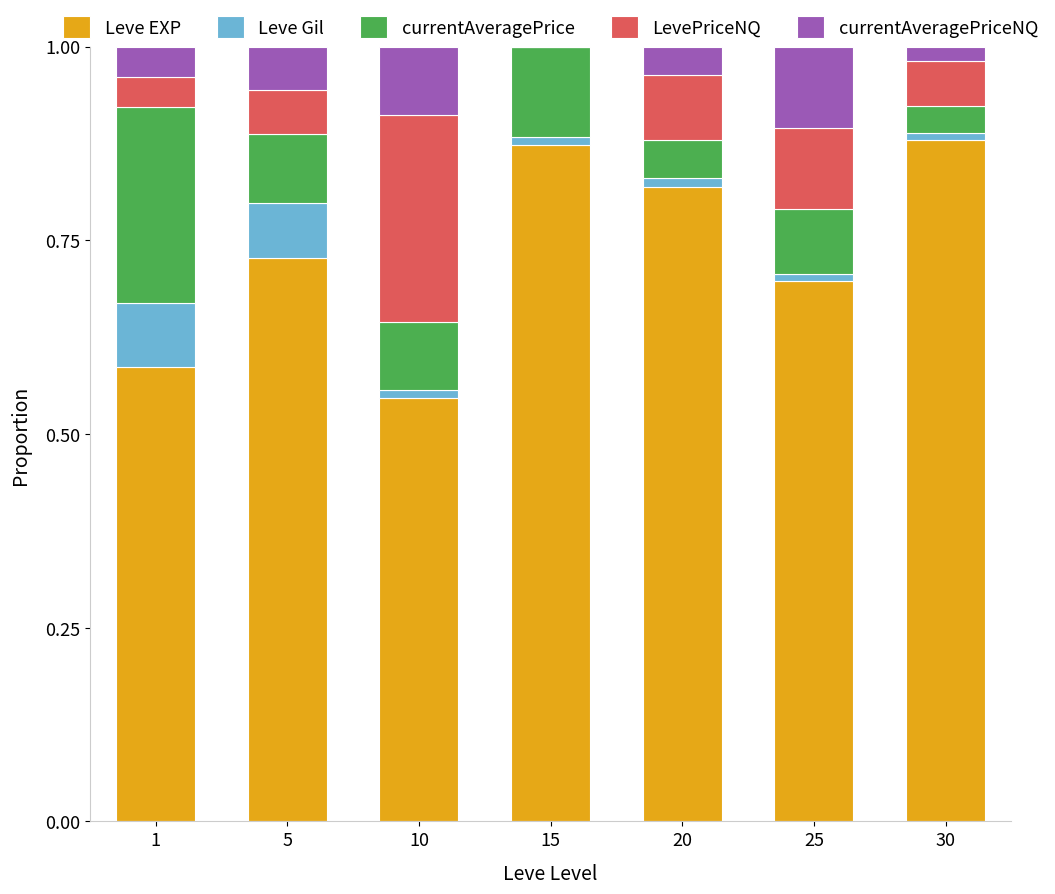

True or false: Leve EXP has a value of 0.3 at 1.

False